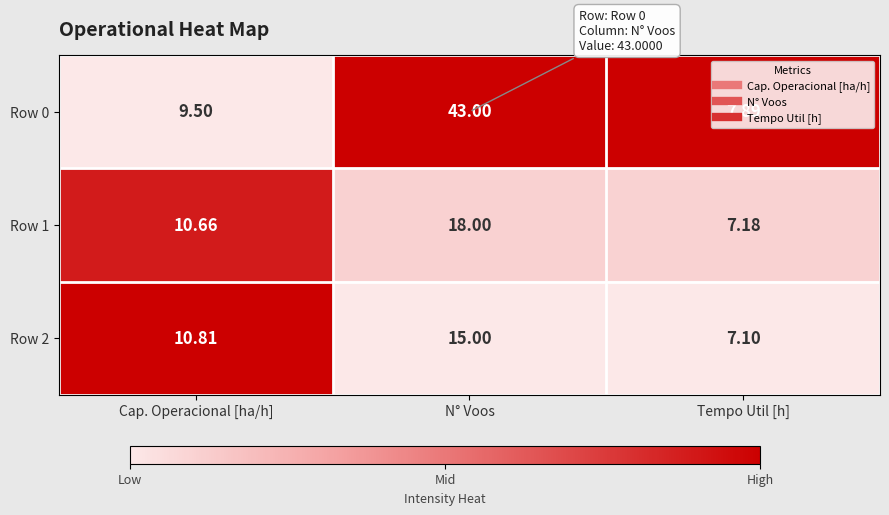

Rank the series at Tempo Util [h] from highest to lowest value.

Row 0, Row 1, Row 2